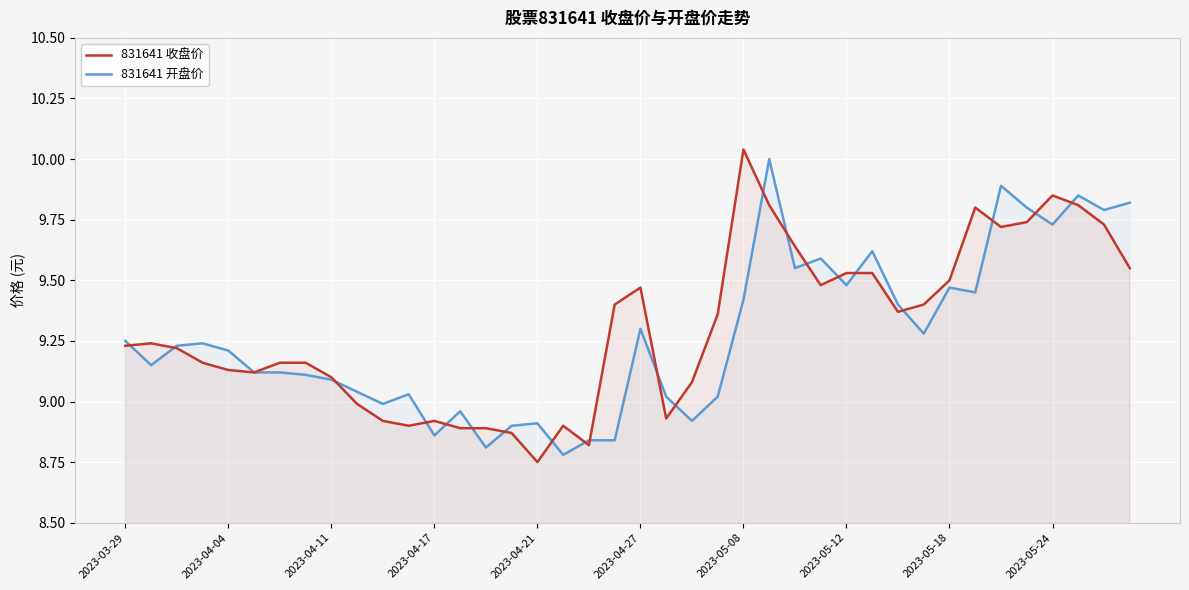

What is the difference between the maximum and minimum values in the 831641 开盘价 series?

1.2